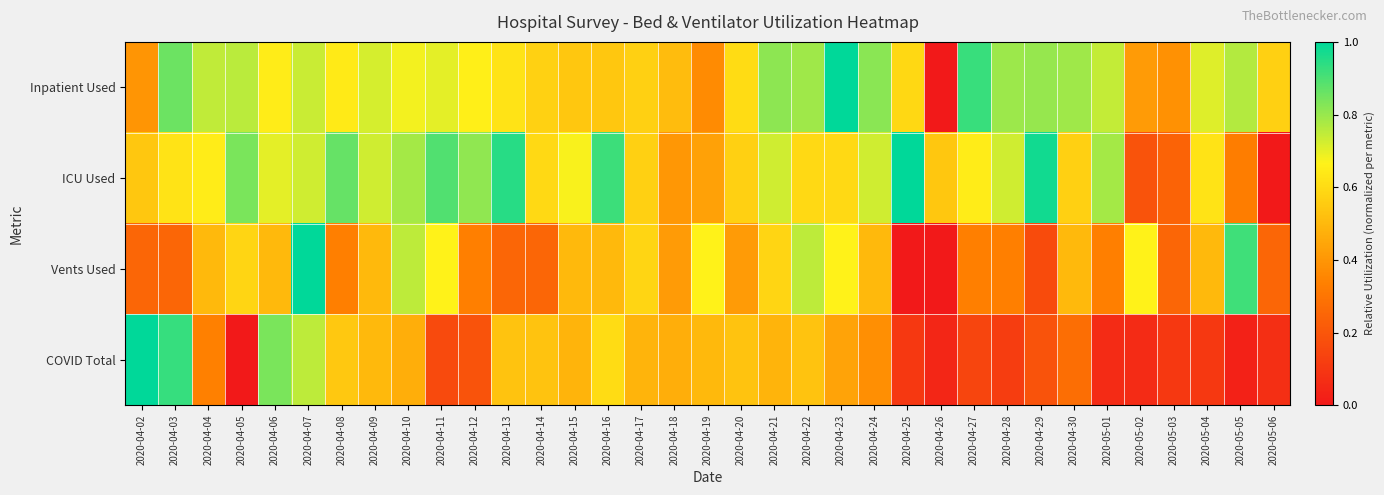

Reading left to right, transcribe all the data shown in this chart.

Inpatient Used: 2020-04-02=0.4	2020-04-03=0.9	2020-04-04=0.7	2020-04-05=0.8	2020-04-06=0.6	2020-04-07=0.7	2020-04-08=0.6	2020-04-09=0.7	2020-04-10=0.7	2020-04-11=0.7	2020-04-12=0.7	2020-04-13=0.6	2020-04-14=0.6	2020-04-15=0.5	2020-04-16=0.5	2020-04-17=0.6	2020-04-18=0.5	2020-04-19=0.4	2020-04-20=0.6	2020-04-21=0.8	2020-04-22=0.8	2020-04-23=1.0	2020-04-24=0.8	2020-04-25=0.6	2020-04-26=0.0	2020-04-27=0.9	2020-04-28=0.8	2020-04-29=0.8	2020-04-30=0.8	2020-05-01=0.7	2020-05-02=0.4	2020-05-03=0.4	2020-05-04=0.7	2020-05-05=0.8	2020-05-06=0.6
ICU Used: 2020-04-02=0.5	2020-04-03=0.6	2020-04-04=0.6	2020-04-05=0.8	2020-04-06=0.7	2020-04-07=0.7	2020-04-08=0.9	2020-04-09=0.7	2020-04-10=0.8	2020-04-11=0.9	2020-04-12=0.8	2020-04-13=0.9	2020-04-14=0.6	2020-04-15=0.7	2020-04-16=0.9	2020-04-17=0.6	2020-04-18=0.4	2020-04-19=0.4	2020-04-20=0.6	2020-04-21=0.7	2020-04-22=0.6	2020-04-23=0.6	2020-04-24=0.7	2020-04-25=1.0	2020-04-26=0.5	2020-04-27=0.6	2020-04-28=0.7	2020-04-29=1.0	2020-04-30=0.6	2020-05-01=0.8	2020-05-02=0.2	2020-05-03=0.2	2020-05-04=0.6	2020-05-05=0.3	2020-05-06=0.0
Vents Used: 2020-04-02=0.2	2020-04-03=0.2	2020-04-04=0.5	2020-04-05=0.6	2020-04-06=0.5	2020-04-07=1.0	2020-04-08=0.3	2020-04-09=0.5	2020-04-10=0.8	2020-04-11=0.7	2020-04-12=0.3	2020-04-13=0.2	2020-04-14=0.2	2020-04-15=0.5	2020-04-16=0.5	2020-04-17=0.6	2020-04-18=0.4	2020-04-19=0.7	2020-04-20=0.4	2020-04-21=0.6	2020-04-22=0.8	2020-04-23=0.7	2020-04-24=0.5	2020-04-25=0.0	2020-04-26=0.0	2020-04-27=0.3	2020-04-28=0.3	2020-04-29=0.2	2020-04-30=0.5	2020-05-01=0.3	2020-05-02=0.7	2020-05-03=0.2	2020-05-04=0.5	2020-05-05=0.9	2020-05-06=0.2
COVID Total: 2020-04-02=1.0	2020-04-03=0.9	2020-04-04=0.3	2020-04-05=0.0	2020-04-06=0.8	2020-04-07=0.8	2020-04-08=0.5	2020-04-09=0.5	2020-04-10=0.5	2020-04-11=0.2	2020-04-12=0.2	2020-04-13=0.5	2020-04-14=0.5	2020-04-15=0.5	2020-04-16=0.6	2020-04-17=0.5	2020-04-18=0.5	2020-04-19=0.5	2020-04-20=0.5	2020-04-21=0.5	2020-04-22=0.5	2020-04-23=0.4	2020-04-24=0.4	2020-04-25=0.1	2020-04-26=0.0	2020-04-27=0.1	2020-04-28=0.1	2020-04-29=0.2	2020-04-30=0.3	2020-05-01=0.1	2020-05-02=0.1	2020-05-03=0.1	2020-05-04=0.1	2020-05-05=0.0	2020-05-06=0.1